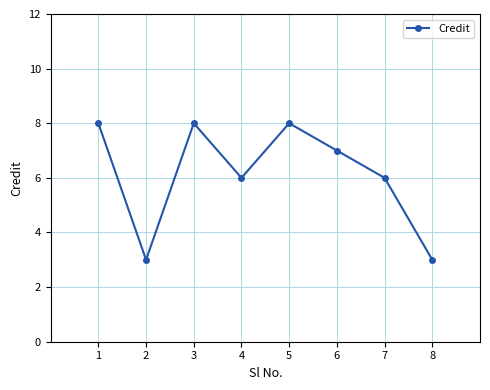

The value at 6 is 7. True or false?

True